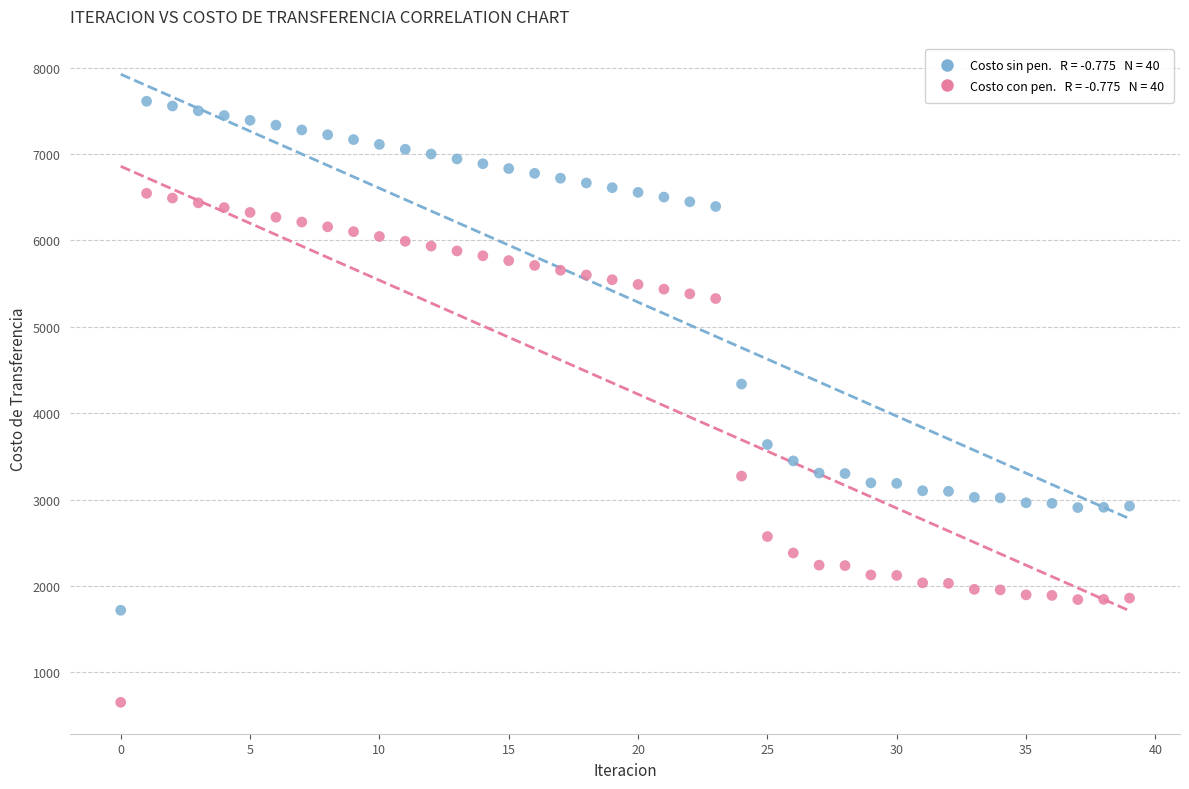

Across all data points, what is the range of Y values (max minus min)?

6956.1